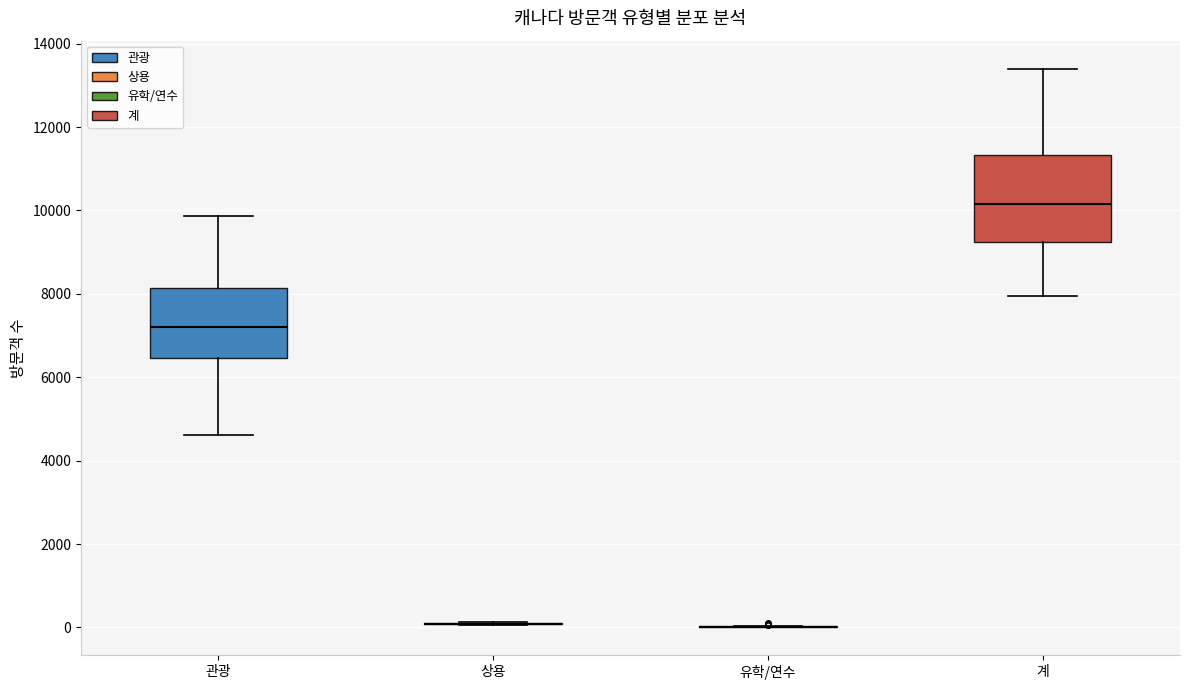

Reading left to right, read every box against the y-axis: the position of its median line, the range the box covers, and the ends of its whiskers. The values are not printed on the chart, so give them approximately, as read against the axis.

관광: median 7200, box 6400 to 8200, whiskers 4600 to 9800
상용: box collapsed to a line at 0, whiskers 0 to 200
유학/연수: box collapsed to a line at 0, whiskers 0 to 0
계: median 10200, box 9200 to 11400, whiskers 8000 to 13400